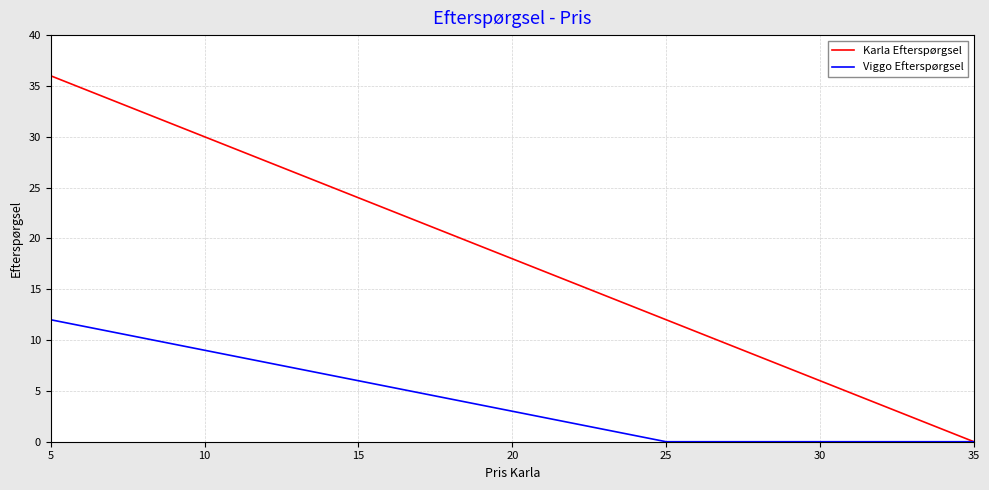

Which series changed the most between 20 and 25?

Karla Efterspørgsel